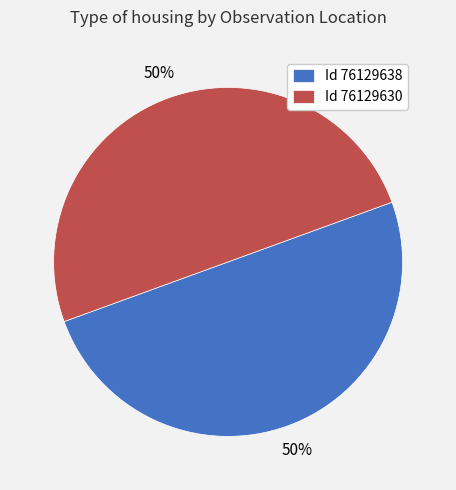

To the nearest percent, what is the average slice percentage?

50%